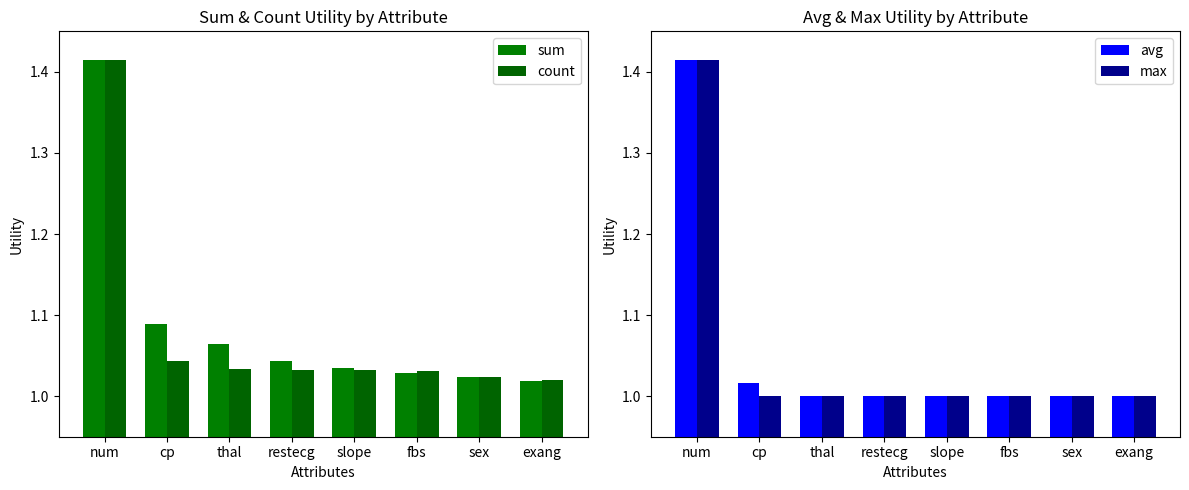

Between fbs and num, which is larger?

num